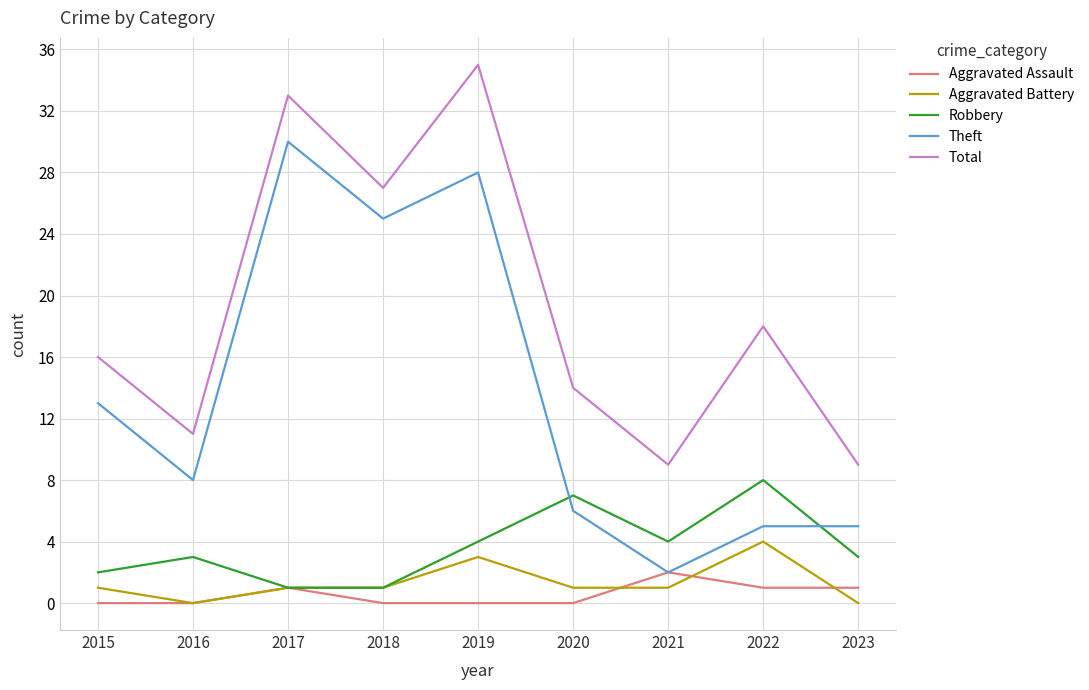

True or false: Aggravated Battery and Theft cross at least once.

False